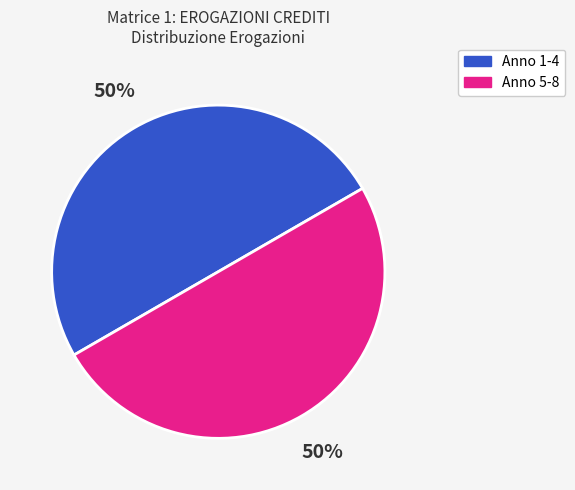

How many segments does this pie chart have?

2